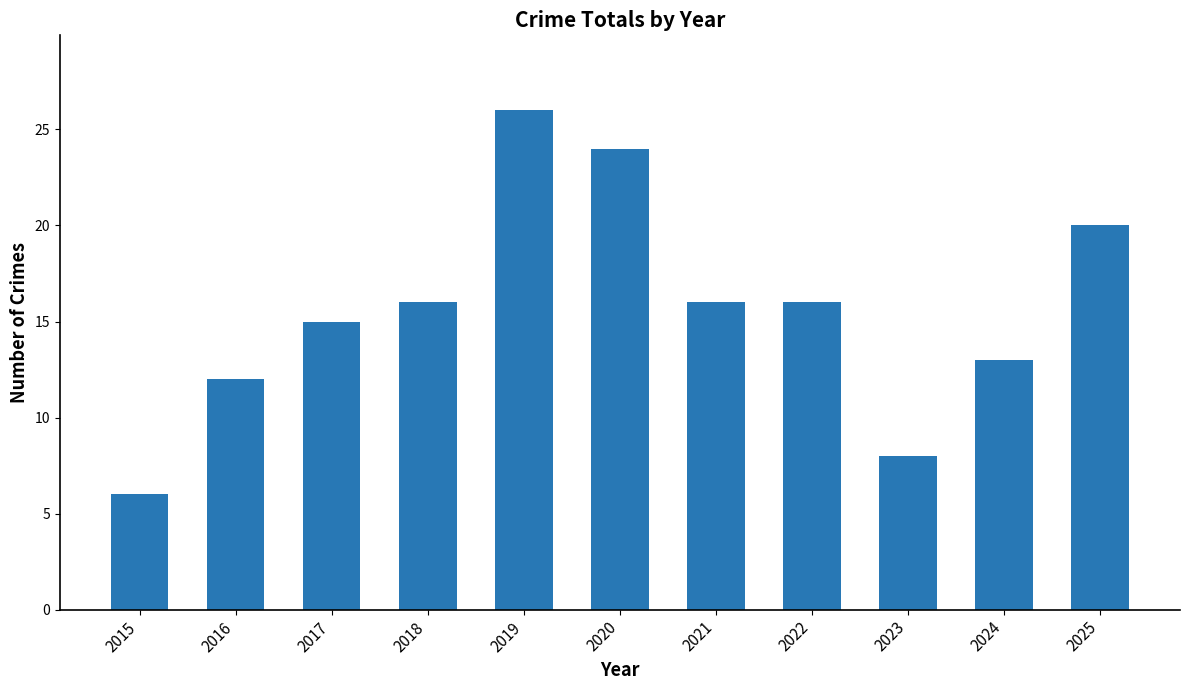

What is the difference between the maximum and minimum values?

20